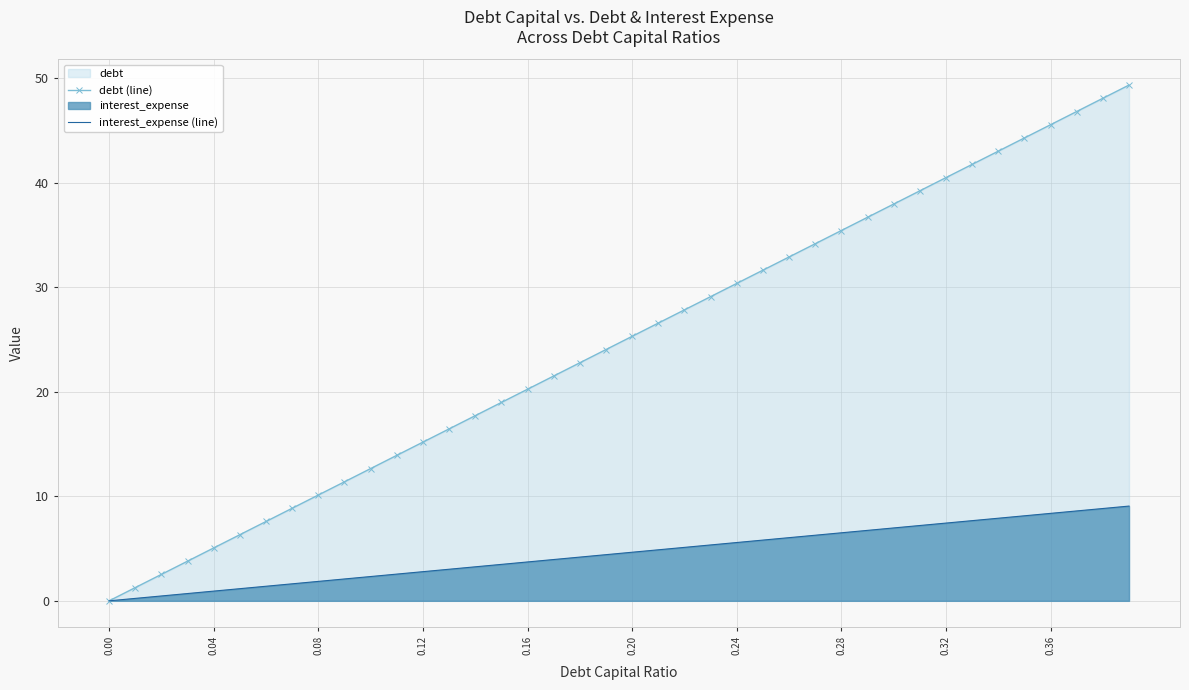

Which series has the largest total across all categories?

debt (line)